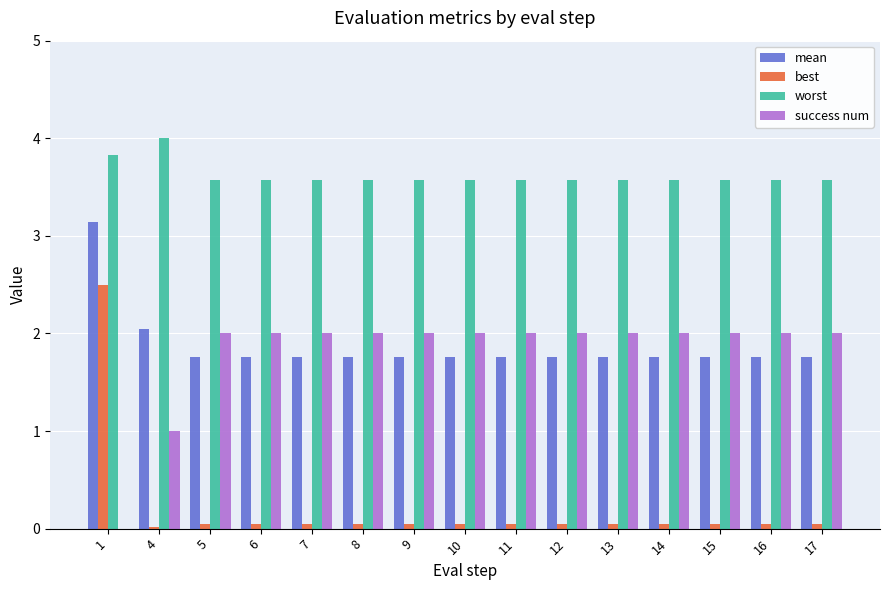

Is the value of best at 17 greater than the value of worst at 13?

No